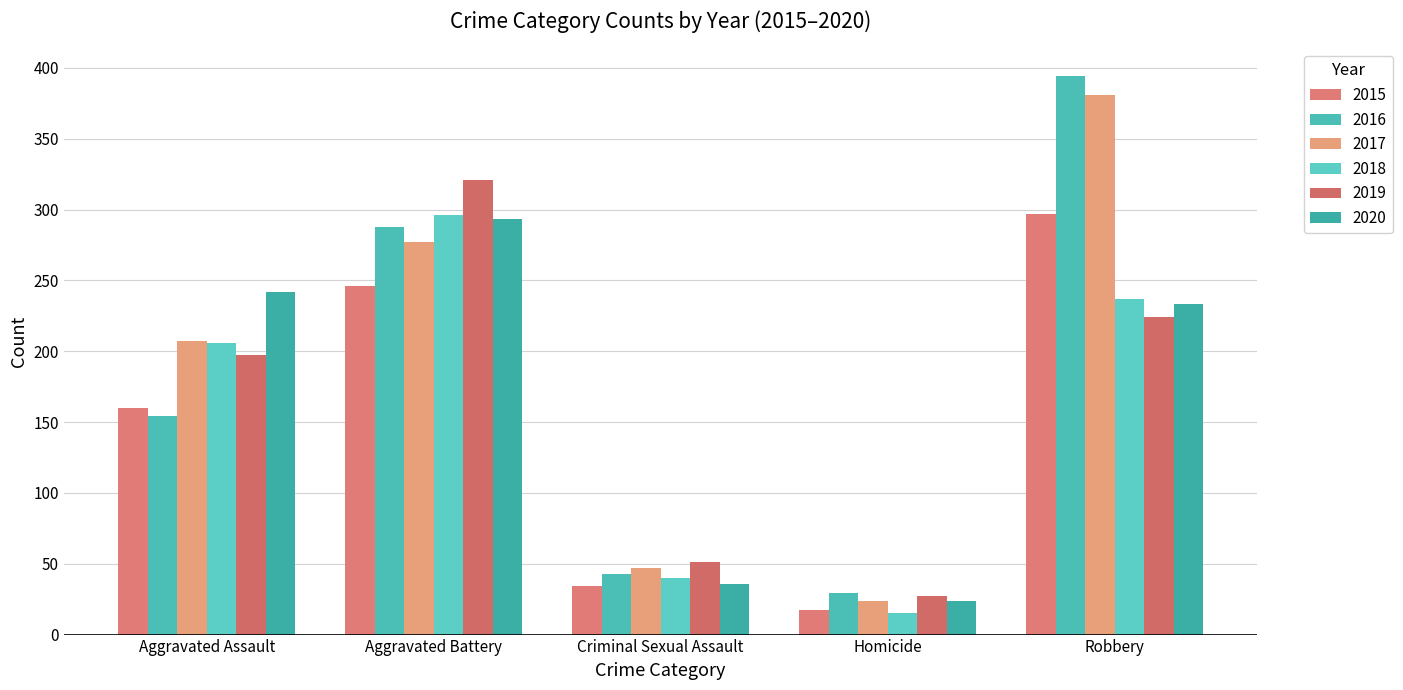

Which series has the largest total across all categories?

2017